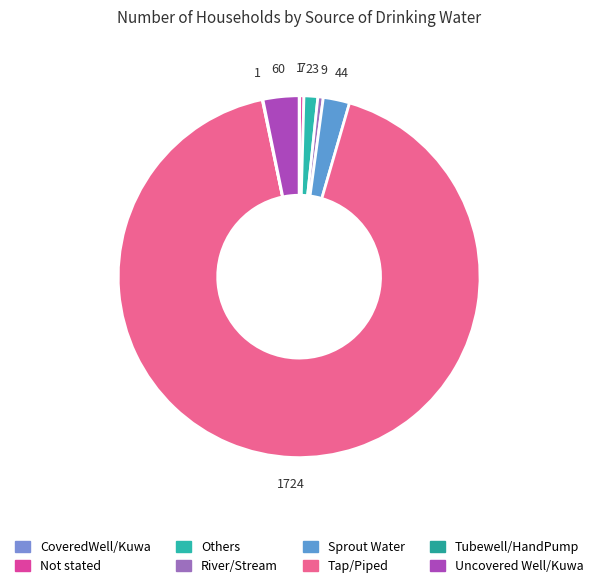

What is the ratio of the value at Others to the value at River/Stream?

2.6